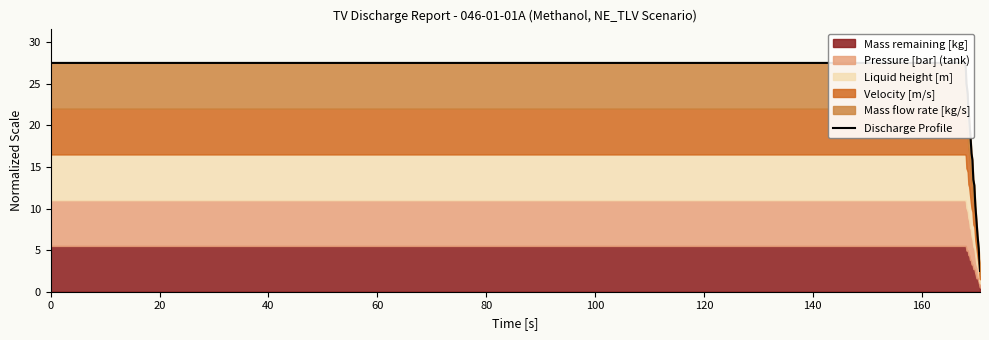

Which has a higher value, 100 or 160?

100